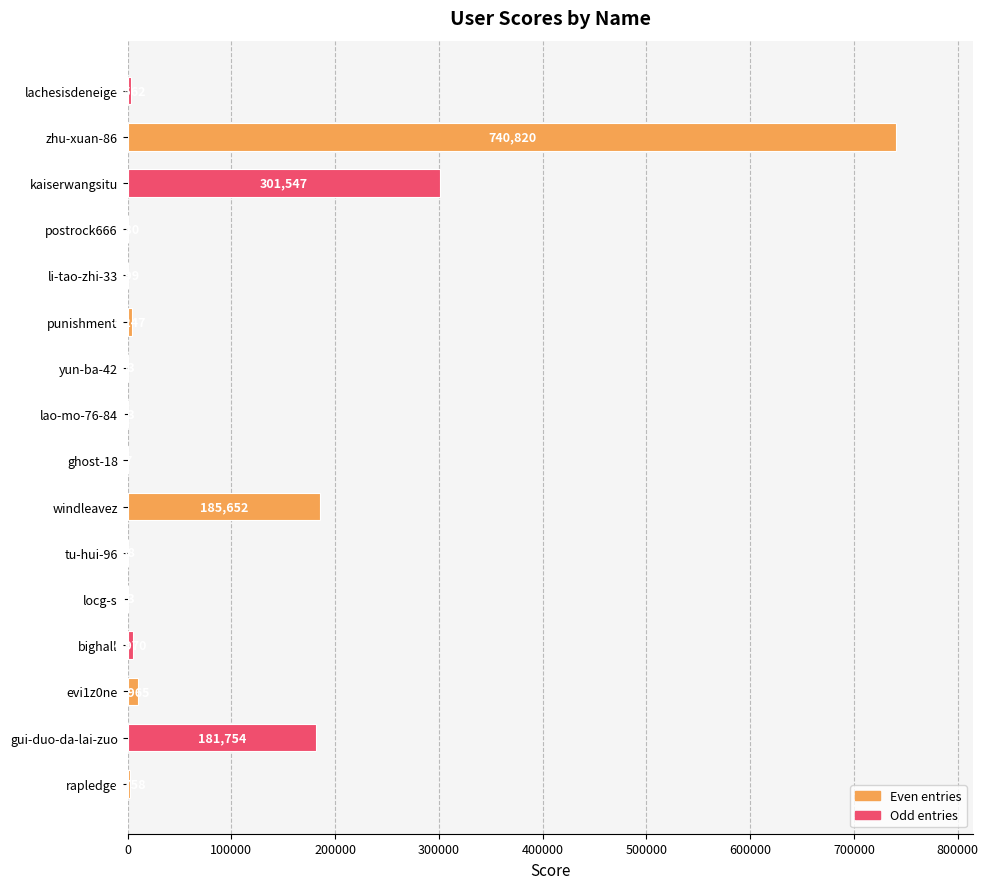

What is the change in value from evi1z0ne to bighall?

-4995